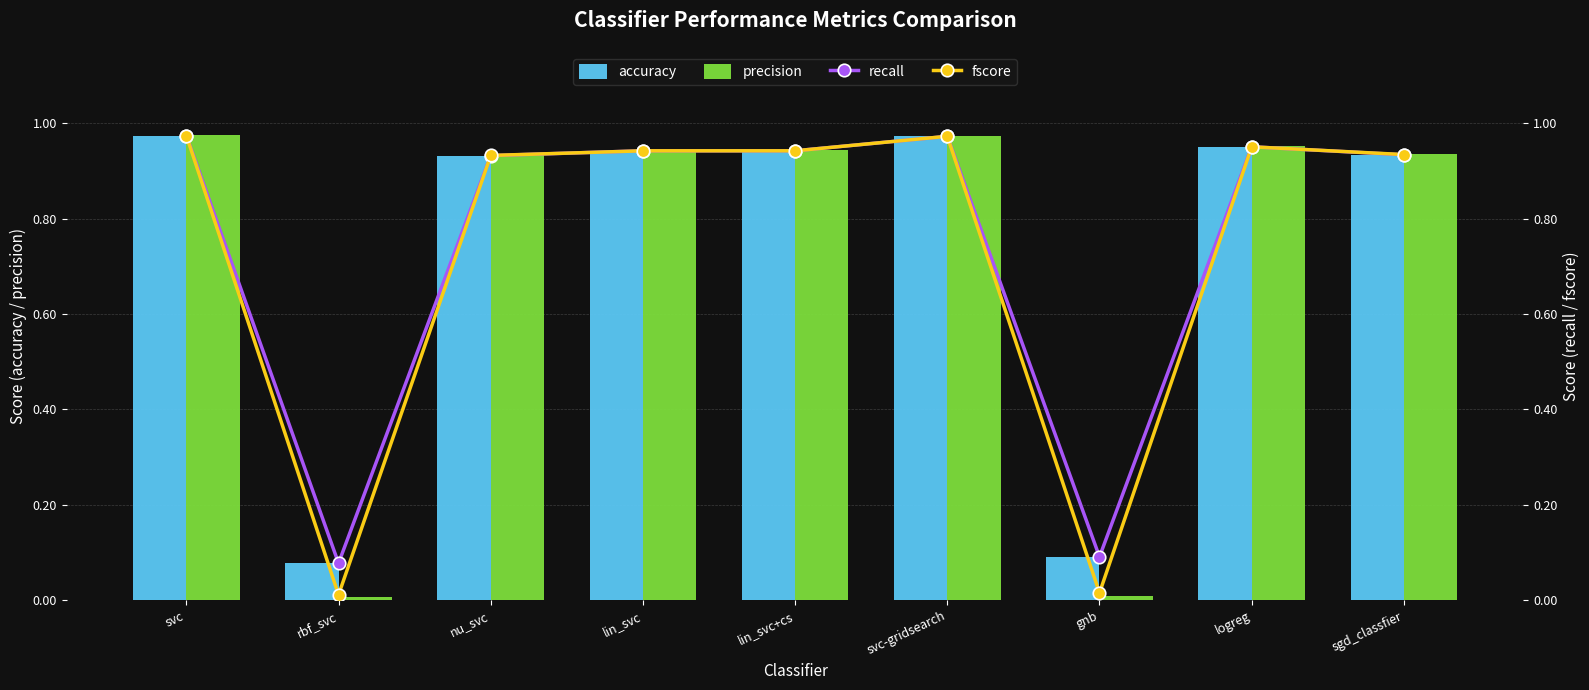

Which series changed the most between svc and sgd_classfier?

accuracy